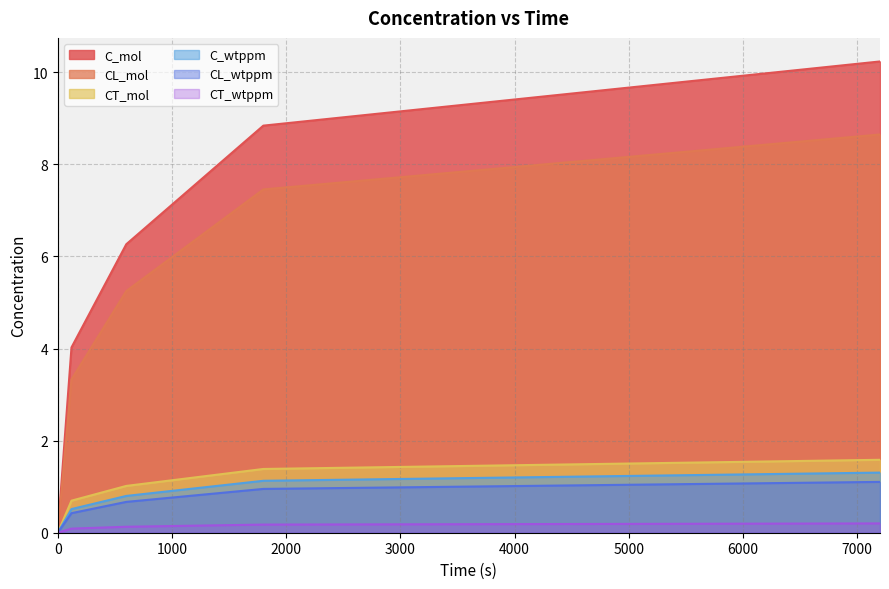

What is the sum of all CT_wtppm values?

0.6